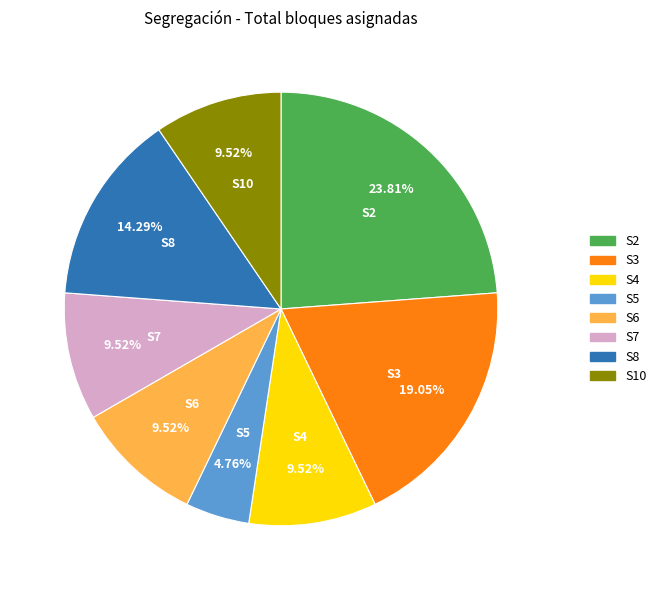

Is there a majority slice in this chart?

No